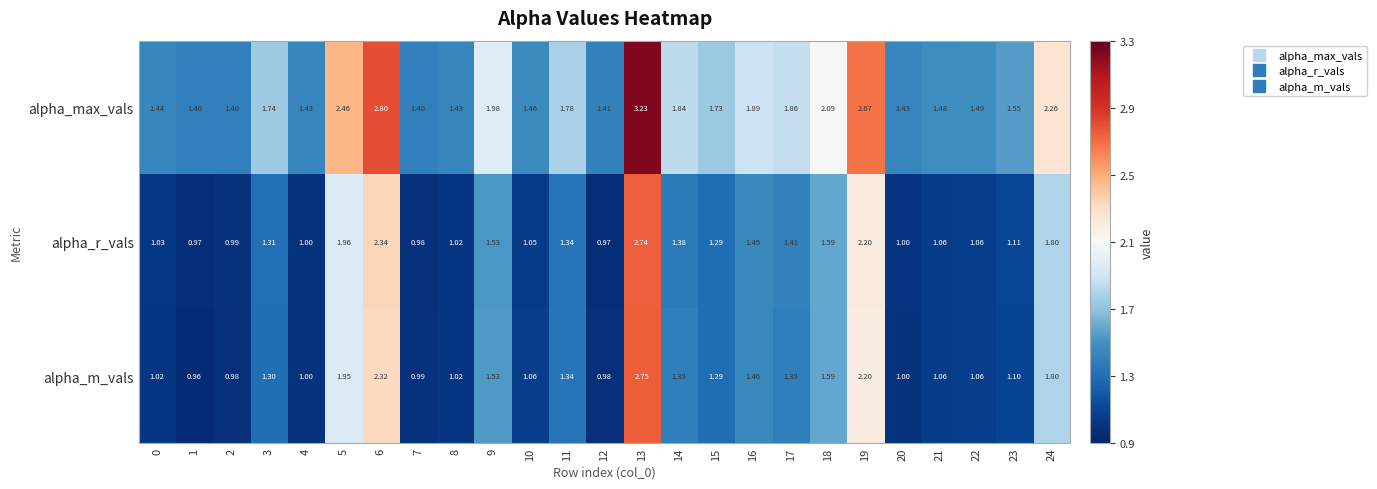

Which series has the widest spread of values?

alpha_max_vals